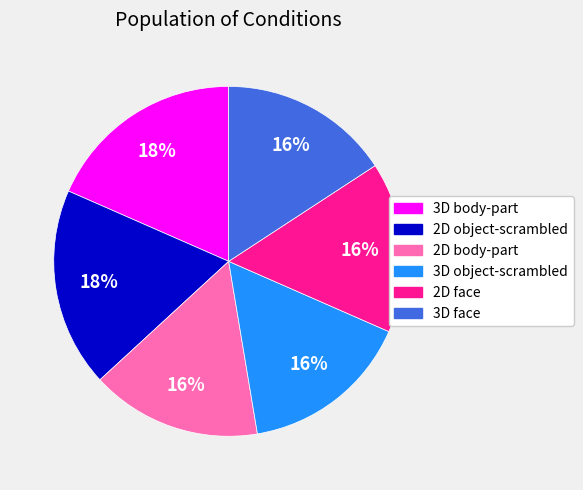

Approximately how many times larger is the value at 3D face compared to 3D object-scrambled?

1.0